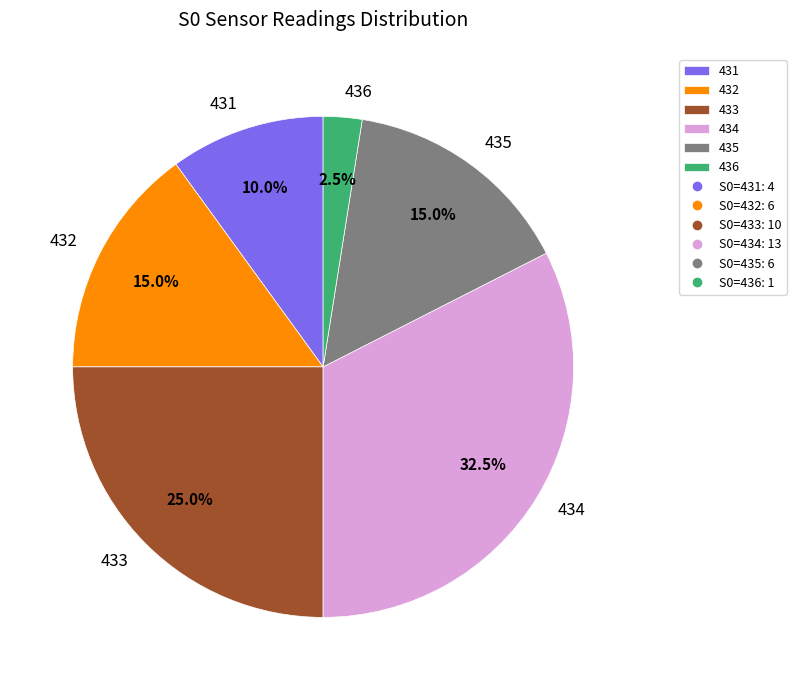

Does 435 account for over 50% of the chart?

No